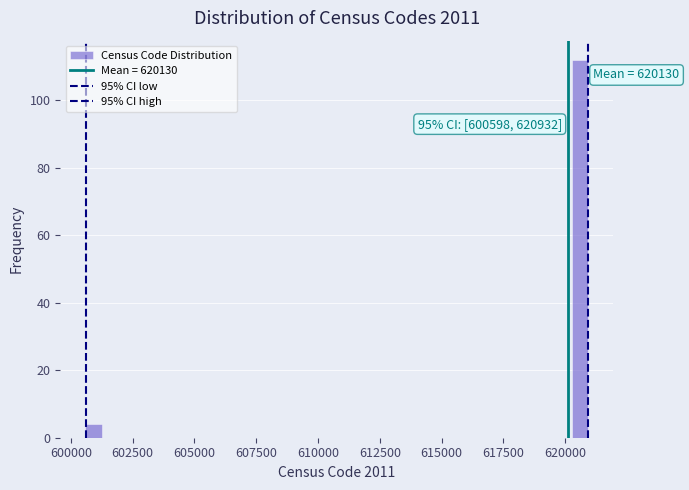

Read against the x-axis, roughly where is the centre of the tallest bar?

620500